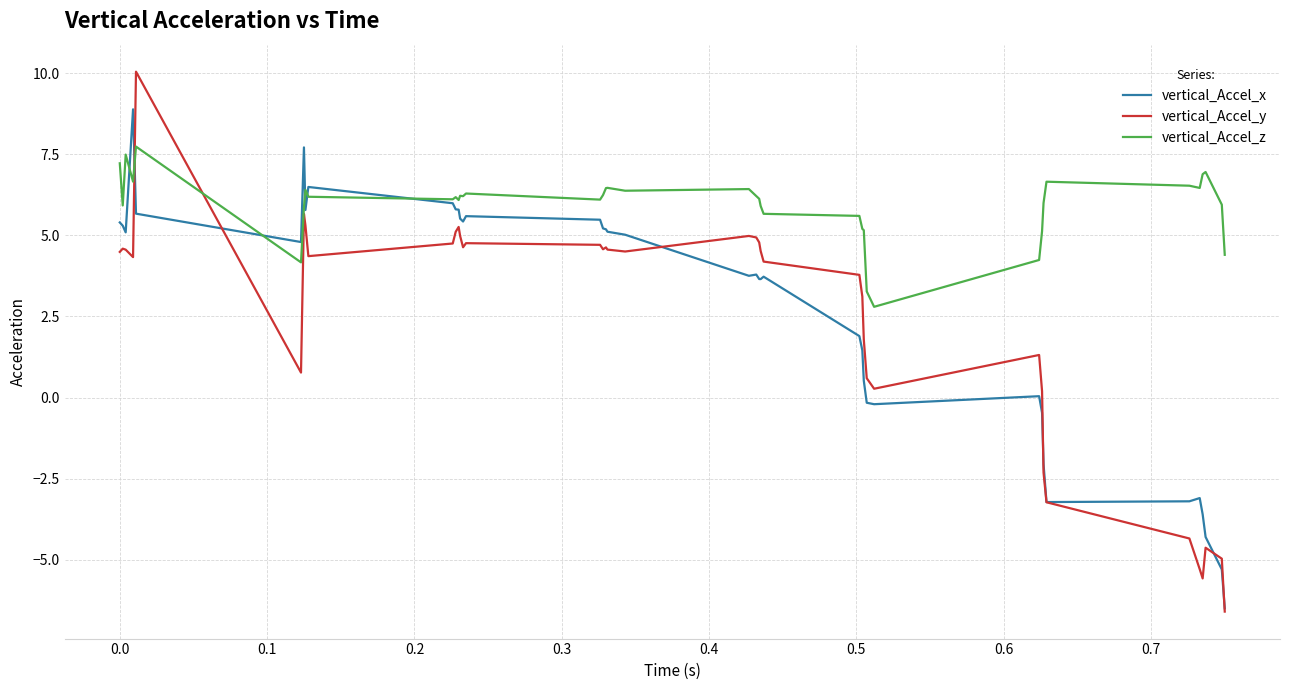

What is the greatest value displayed?

10.0